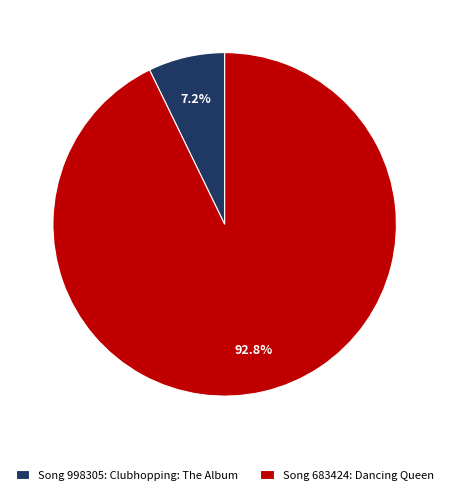

Which slice is the largest?

Song 683424: Dancing Queen